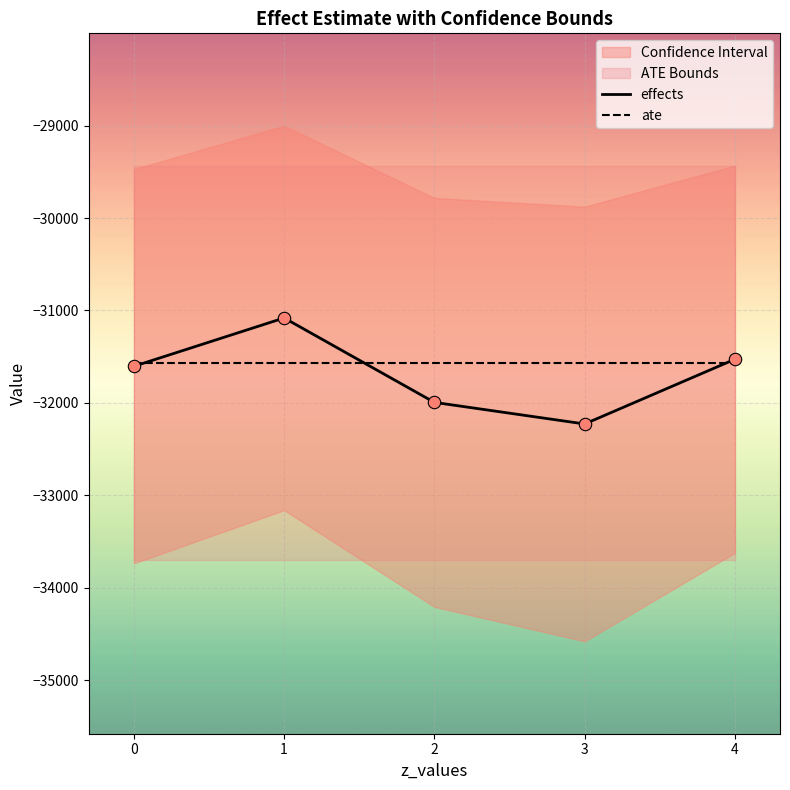

What is the total value across all series at 1?

-62652.9